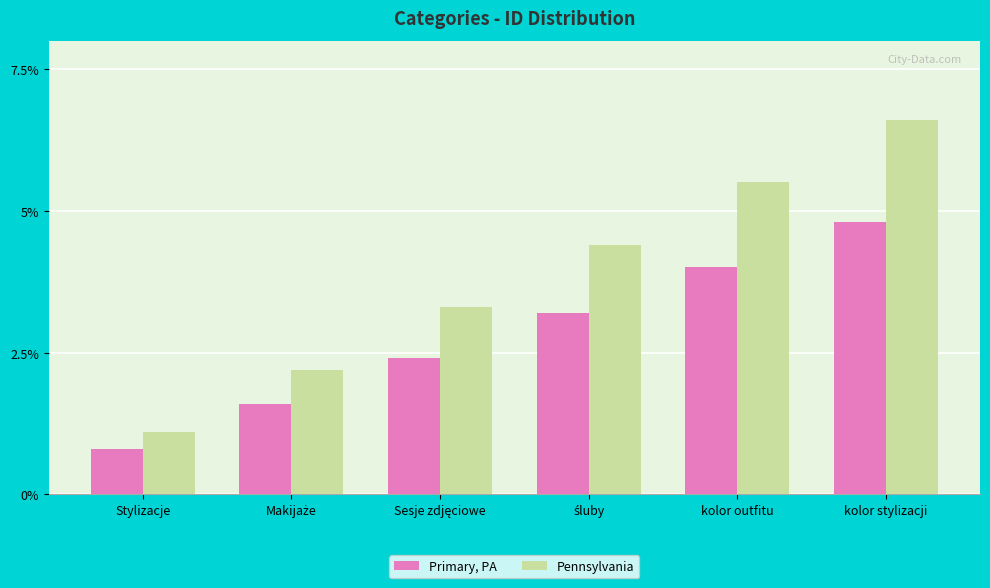

Reading left to right, what are all the values shown in this chart?

Primary, PA: 0.8	1.6	2.4	3.2	4.0	4.8
Pennsylvania: 1.1	2.2	3.3	4.4	5.5	6.6